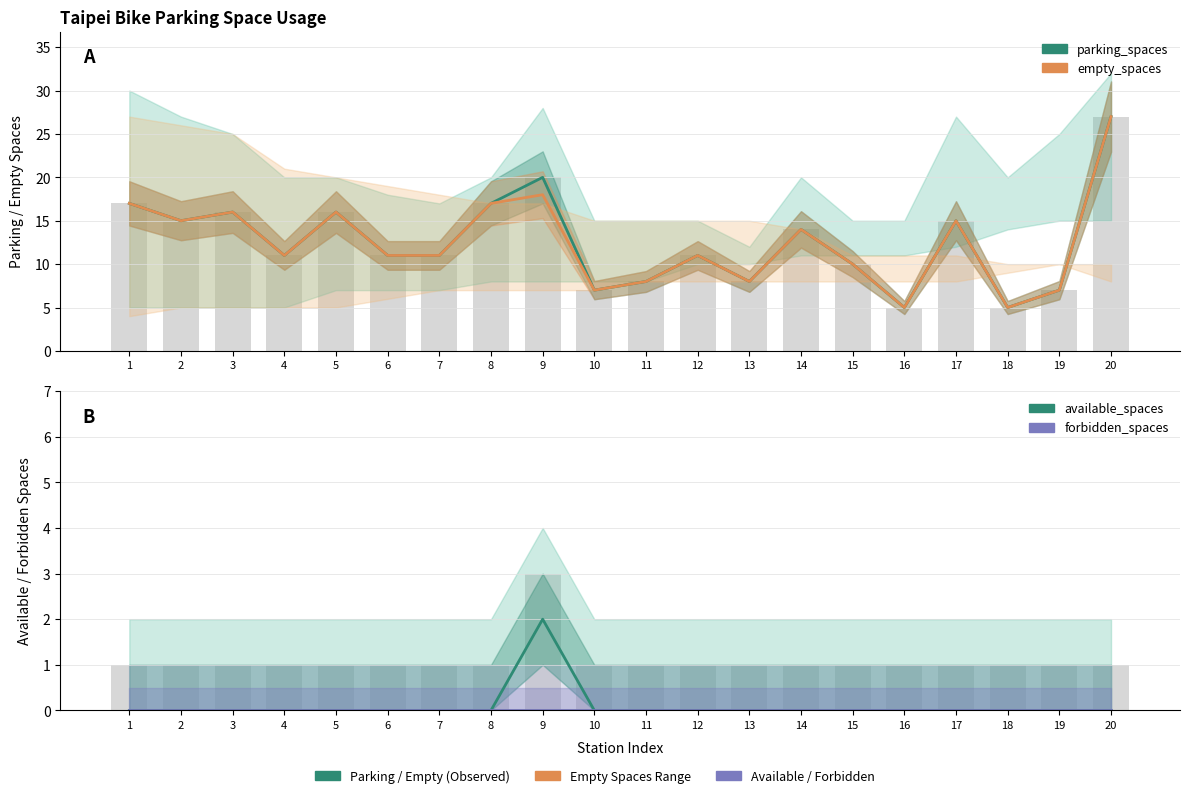

Reading right to left, extract all data points from this chart.

parking_spaces: 20=27	19=7	18=5	17=15	16=5	15=10	14=14	13=8	12=11	11=8	10=7	9=20	8=17	7=11	6=11	5=16	4=11	3=16	2=15	1=17
empty_spaces: 20=27	19=7	18=5	17=15	16=5	15=10	14=14	13=8	12=11	11=8	10=7	9=18	8=17	7=11	6=11	5=16	4=11	3=16	2=15	1=17
available_spaces: 20=0	19=0	18=0	17=0	16=0	15=0	14=0	13=0	12=0	11=0	10=0	9=2	8=0	7=0	6=0	5=0	4=0	3=0	2=0	1=0
forbidden_spaces: 20=0	19=0	18=0	17=0	16=0	15=0	14=0	13=0	12=0	11=0	10=0	9=0	8=0	7=0	6=0	5=0	4=0	3=0	2=0	1=0